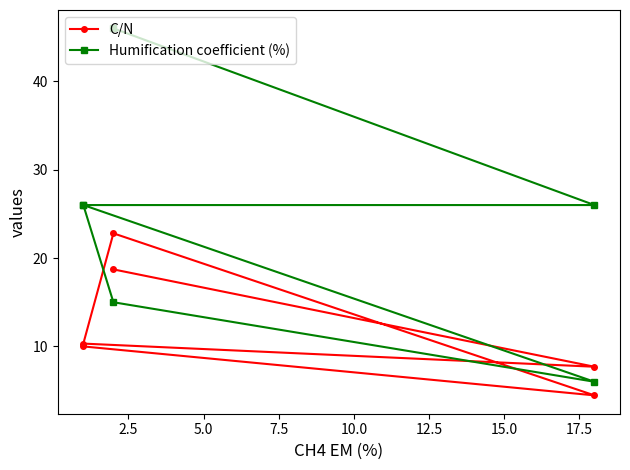

How many Humification coefficient (%) values are between 15 and 26?

4